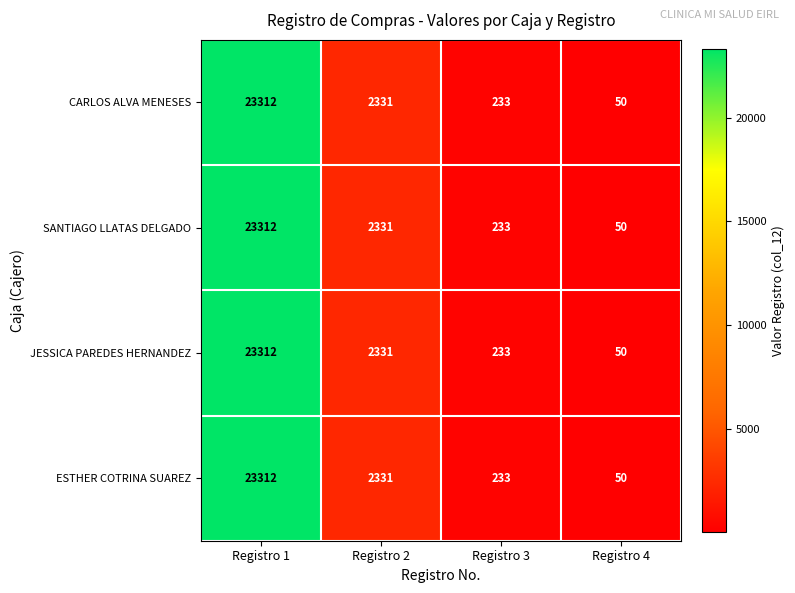

What is the total value across all series at Registro 4?

200